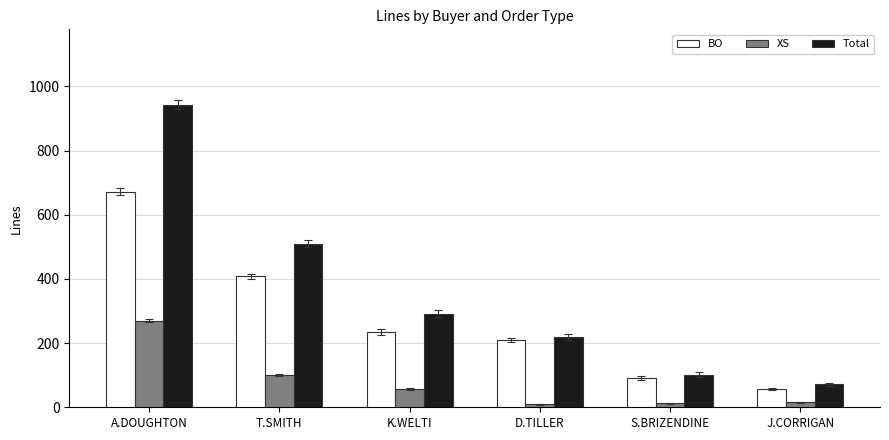

Rank the series by their maximum value, from lowest to highest.

XS, BO, Total